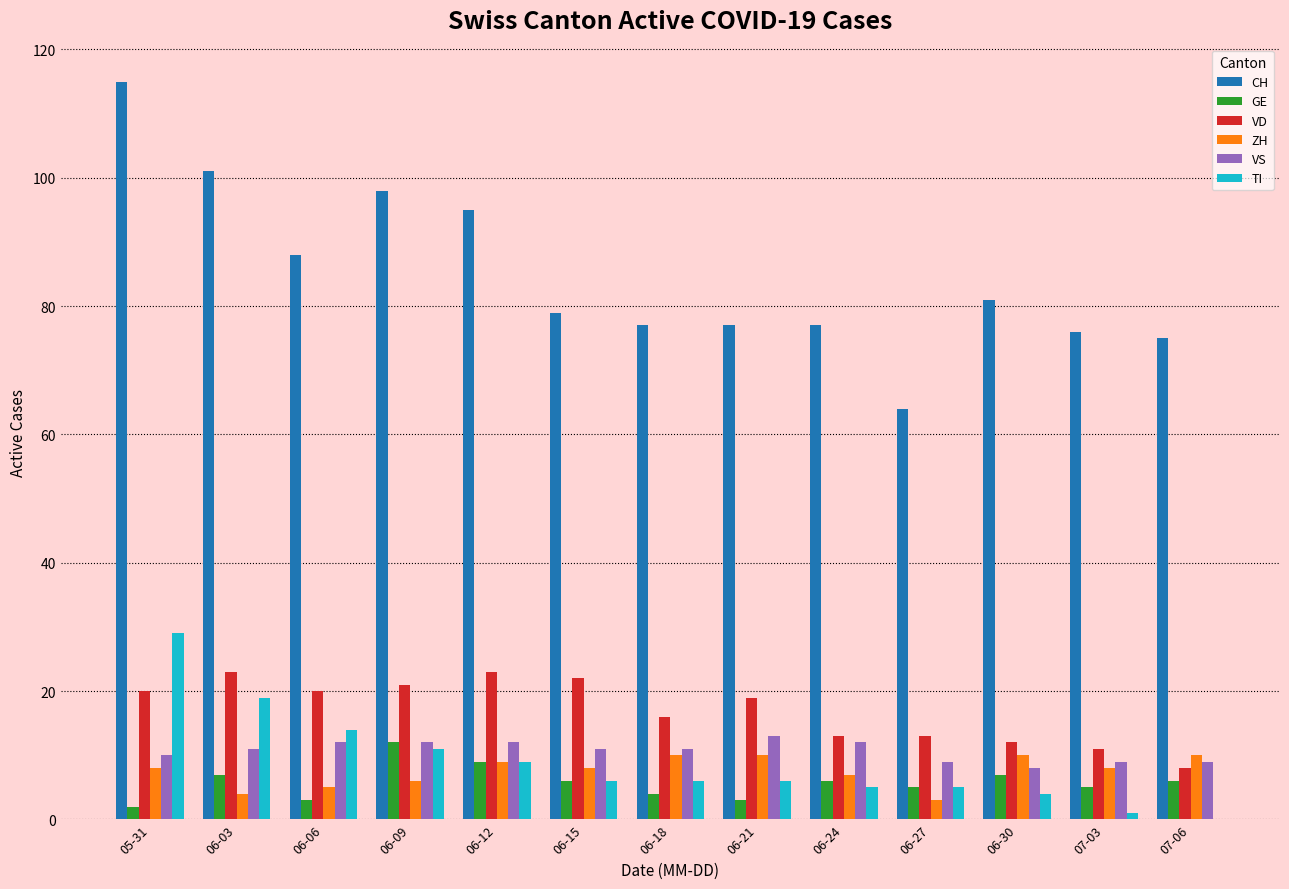

At which label is CH closest to 89?

06-06